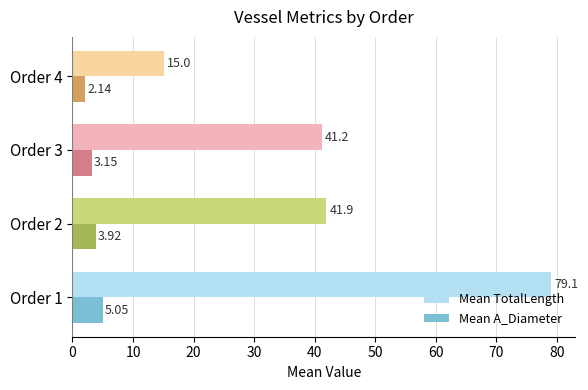

Rank the categories by Mean TotalLength value from lowest to highest.

Order 4, Order 3, Order 2, Order 1